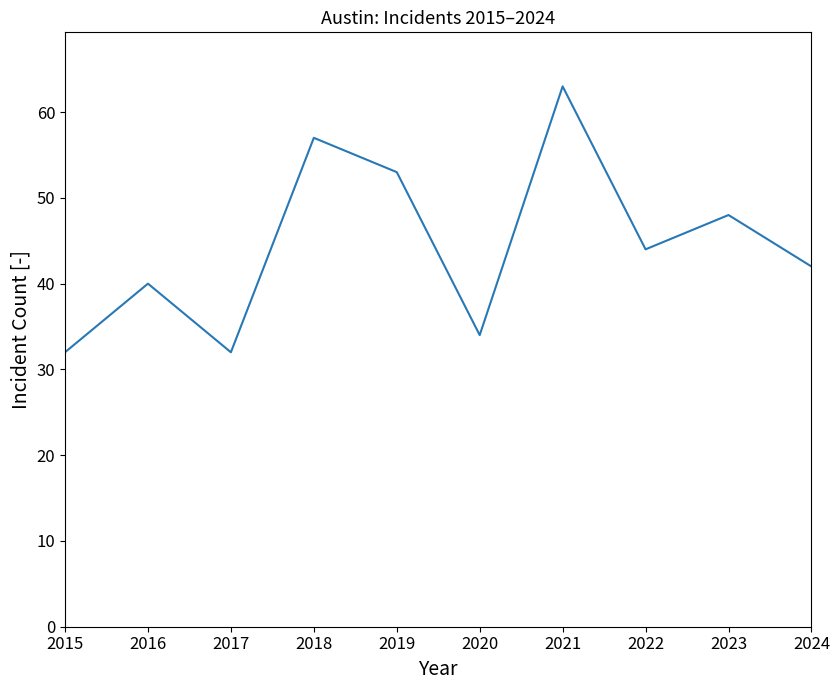

At which category does the chart reach its peak across all series?

2021